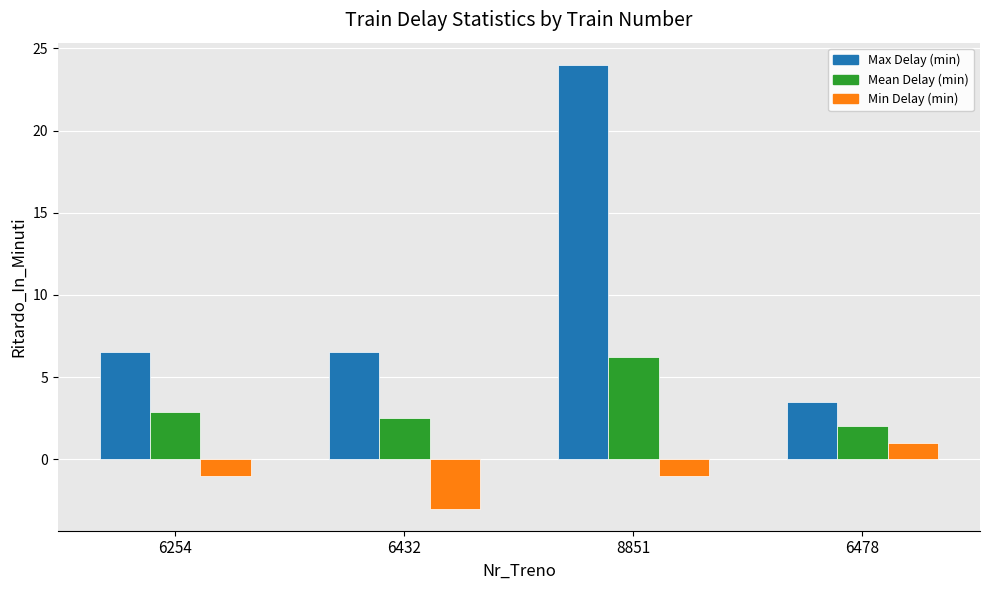

What is the difference between the maximum and minimum values in the Max Delay (min) series?

20.5